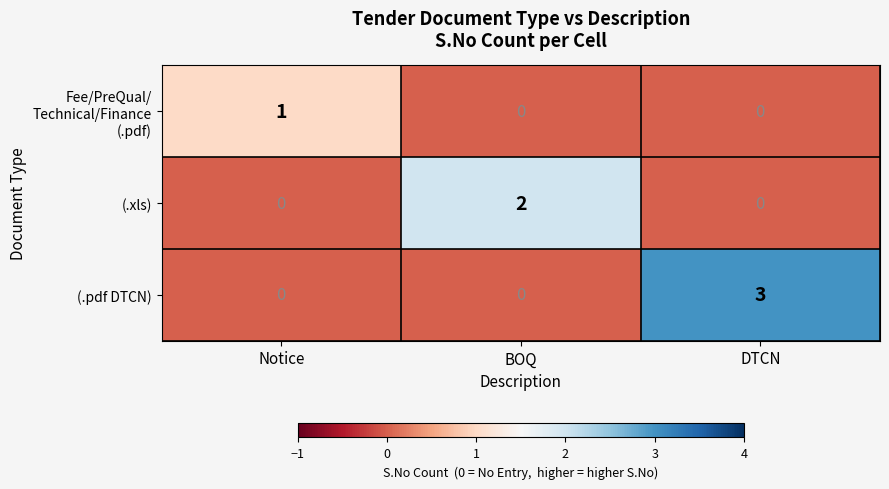

What is the spread (max minus min) of values at BOQ?

2